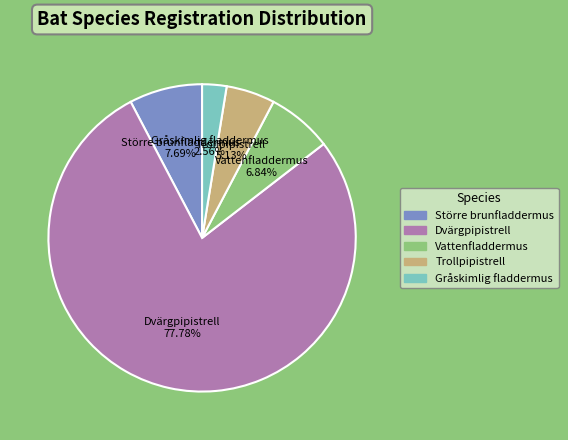

What percentage is the Vattenfladdermus slice, to the nearest percent?

7%